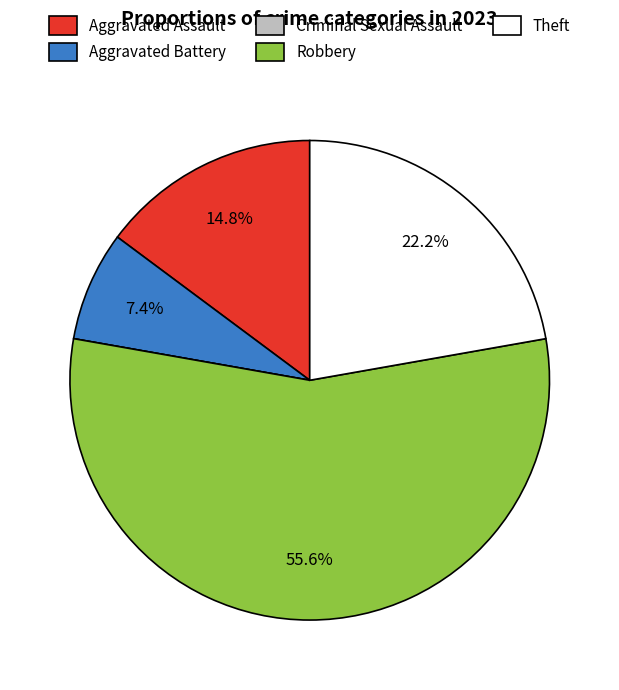

Does any single category account for the majority?

Yes